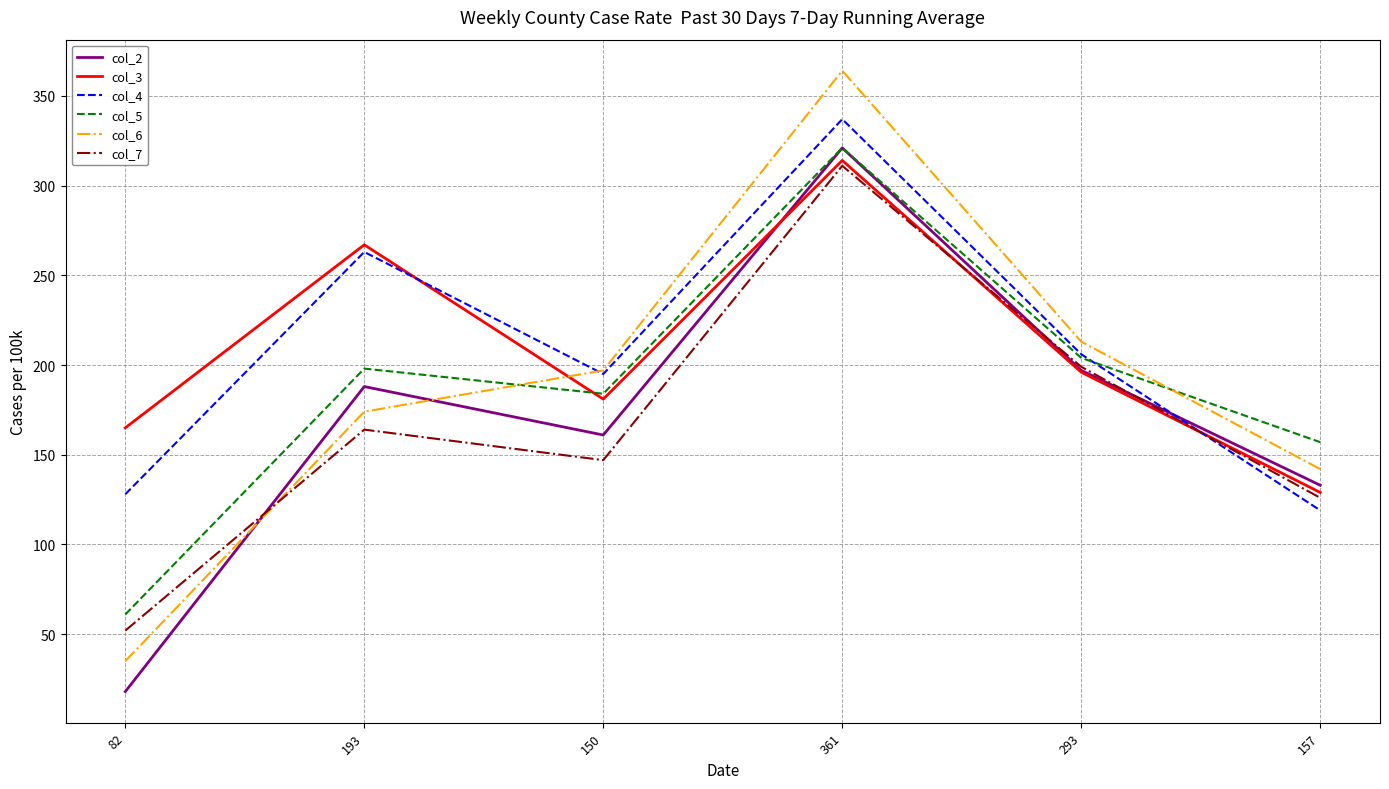

Is the value of col_7 at 193 greater than the value of col_3 at 157?

Yes